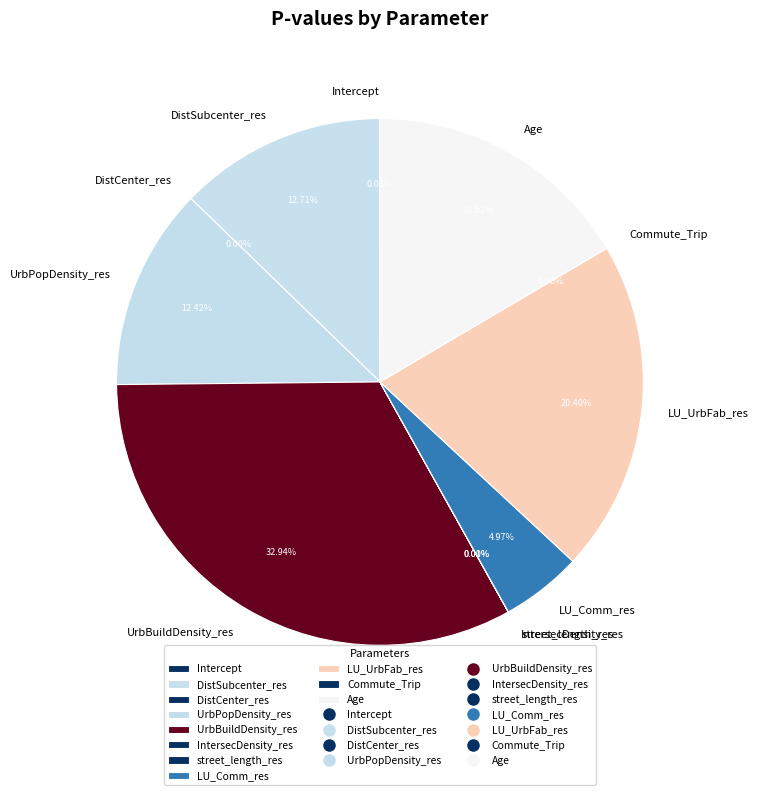

Combined, do Age and street_length_res account for over 50%?

No